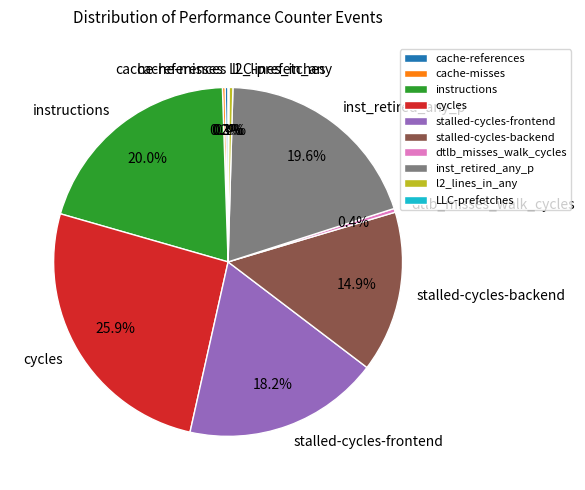

What percentage is the stalled-cycles-backend slice, to the nearest percent?

15%